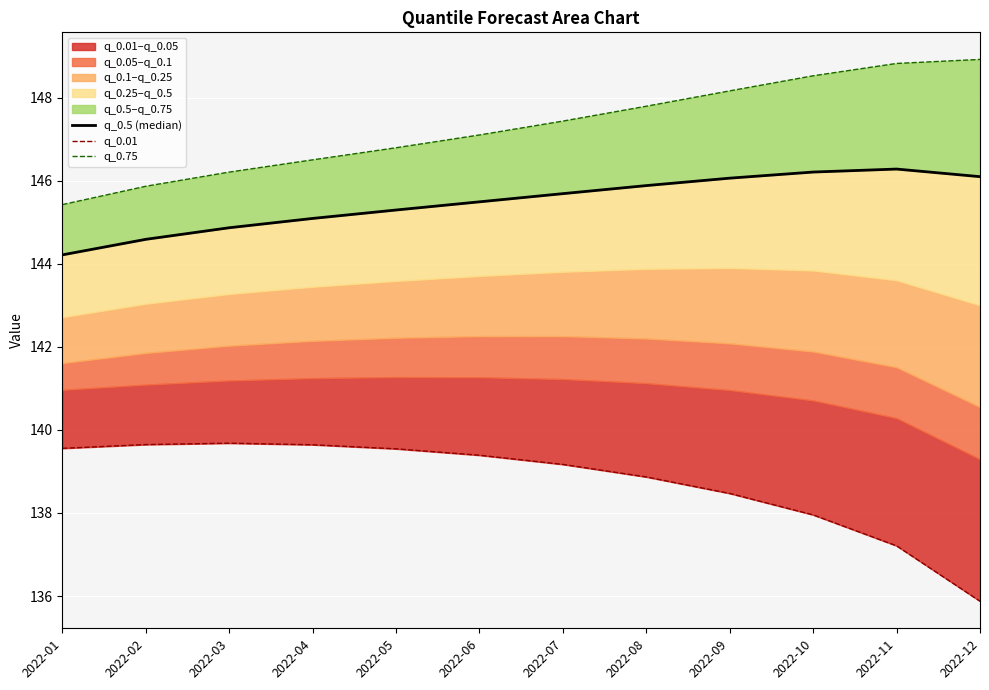

At which category is the sum across all series the highest?

2022-09